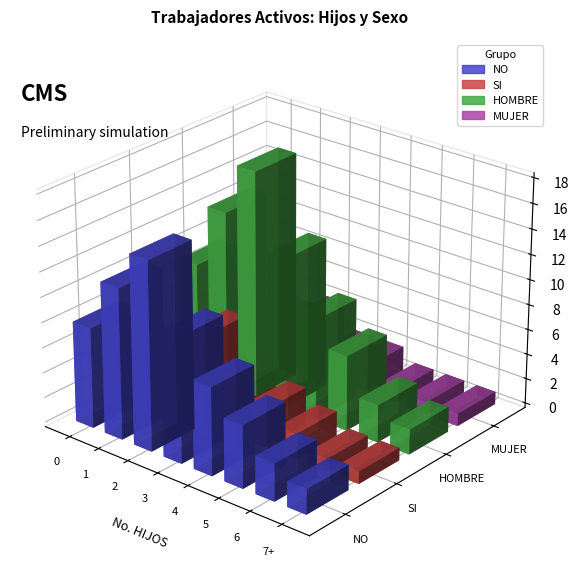

What is the value of the NO bar at the 1st from the left?

8